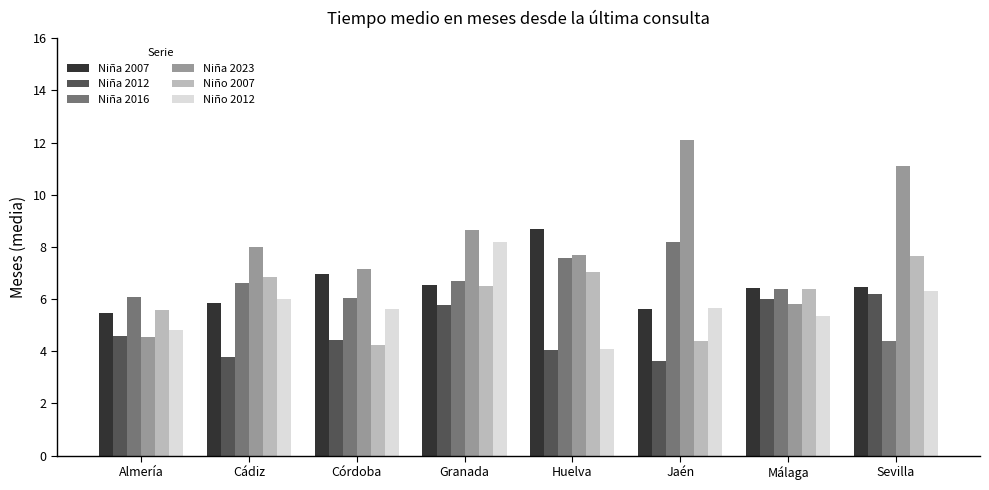

Which series has the largest range (max minus min)?

Niña 2023